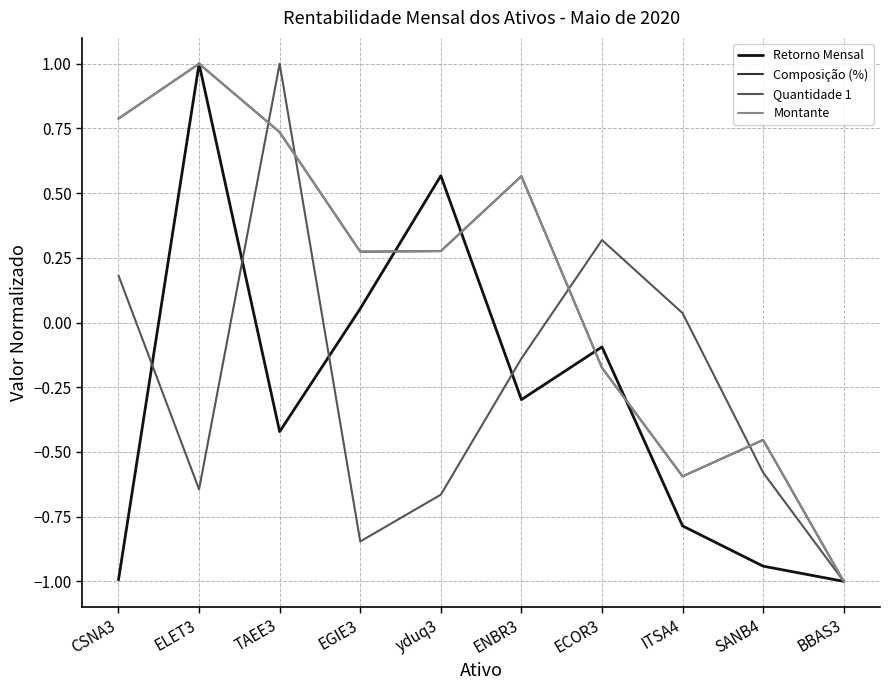

The Quantidade 1 series shows 0.3 at ECOR3. True or false?

True